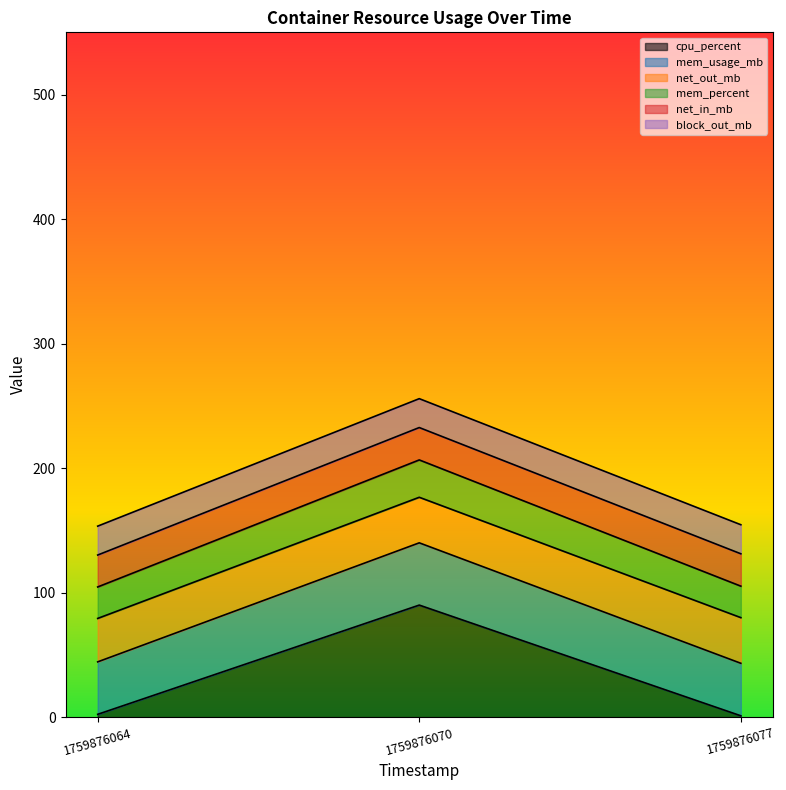

True or false: cpu_percent has a value of 22.1 at 1759876070.

False